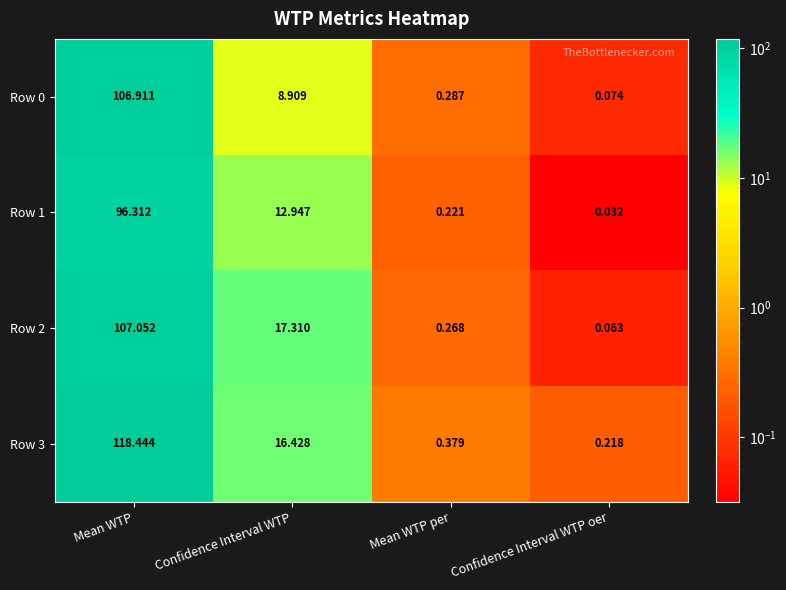

Which category has the lowest value across all series?

Confidence Interval WTP oer